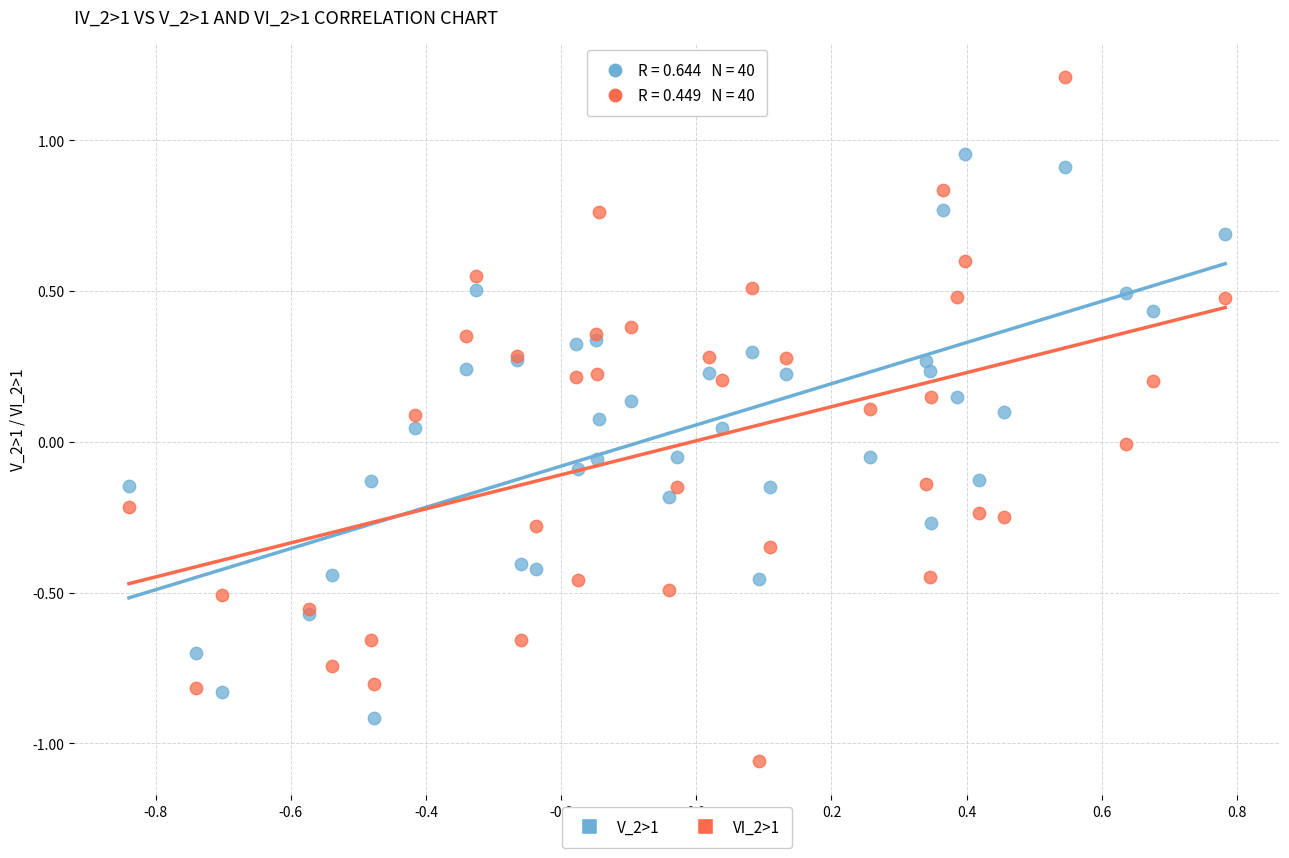

What are all the series names shown in the legend?

V_2>1, VI_2>1